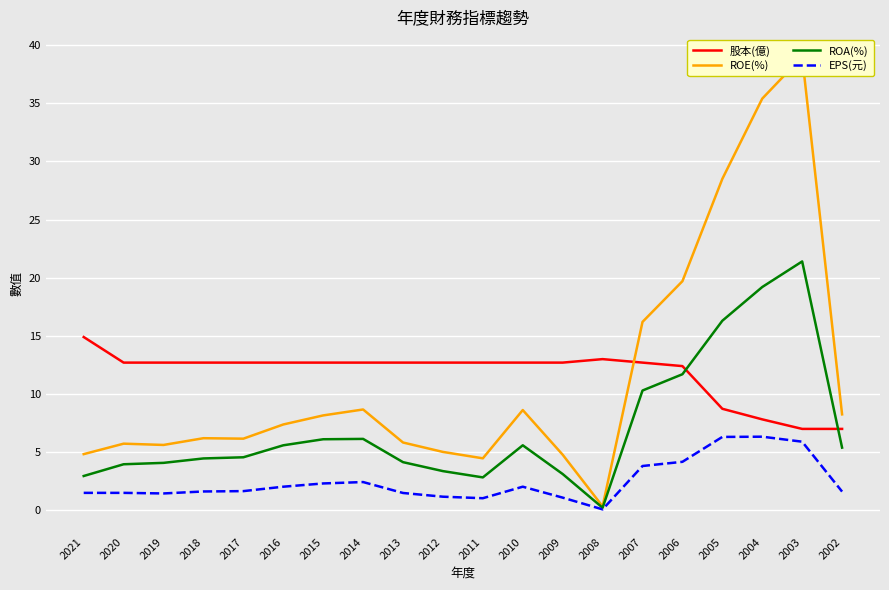

Reading left to right, list all the values displayed in this chart.

股本(億): 14.9	12.7	12.7	12.7	12.7	12.7	12.7	12.7	12.7	12.7	12.7	12.7	12.7	13.0	12.7	12.4	8.7	7.8	7.0	7.0
ROE(%): 4.8	5.7	5.6	6.2	6.2	7.4	8.2	8.7	5.8	5.0	4.5	8.6	4.8	0.3	16.2	19.7	28.5	35.4	39.0	8.2
ROA(%): 3.0	4.0	4.1	4.5	4.6	5.6	6.1	6.1	4.1	3.4	2.8	5.6	3.1	0.2	10.3	11.7	16.3	19.2	21.4	5.4
EPS(元): 1.5	1.5	1.4	1.6	1.6	2.0	2.3	2.4	1.5	1.2	1.0	2.0	1.1	0.1	3.8	4.2	6.3	6.3	5.9	1.6